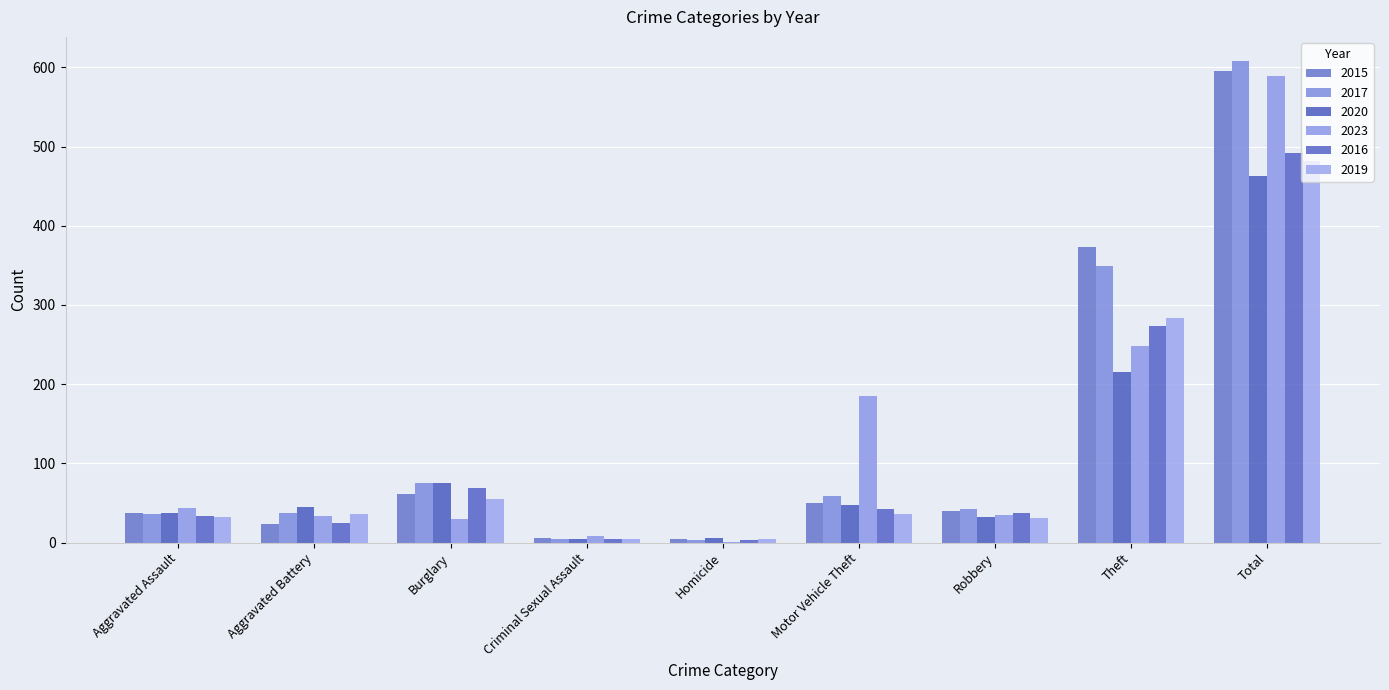

Where does the 2023 series first go above 35?

Aggravated Assault